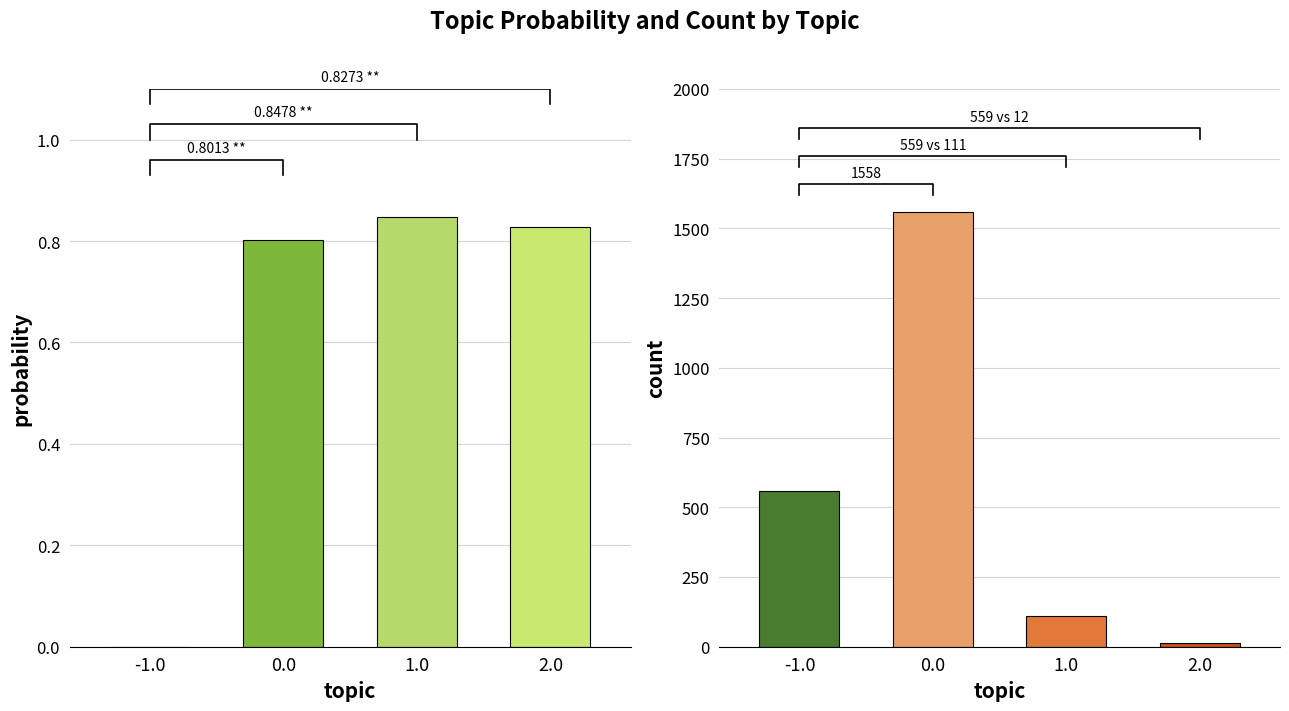

What are all the series names shown in the legend?

probability, count